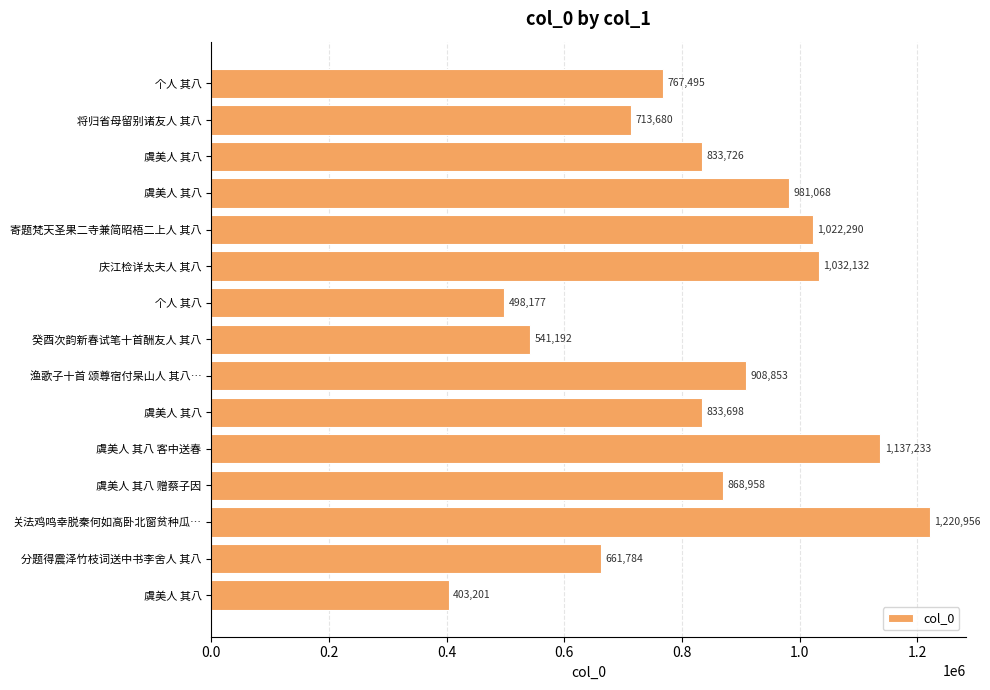

How many bars are there in total?

15